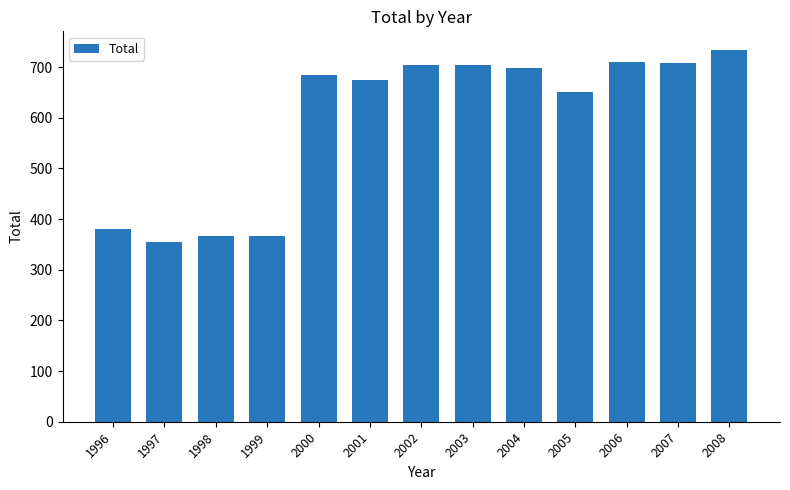

What is the sum of all values?

7737